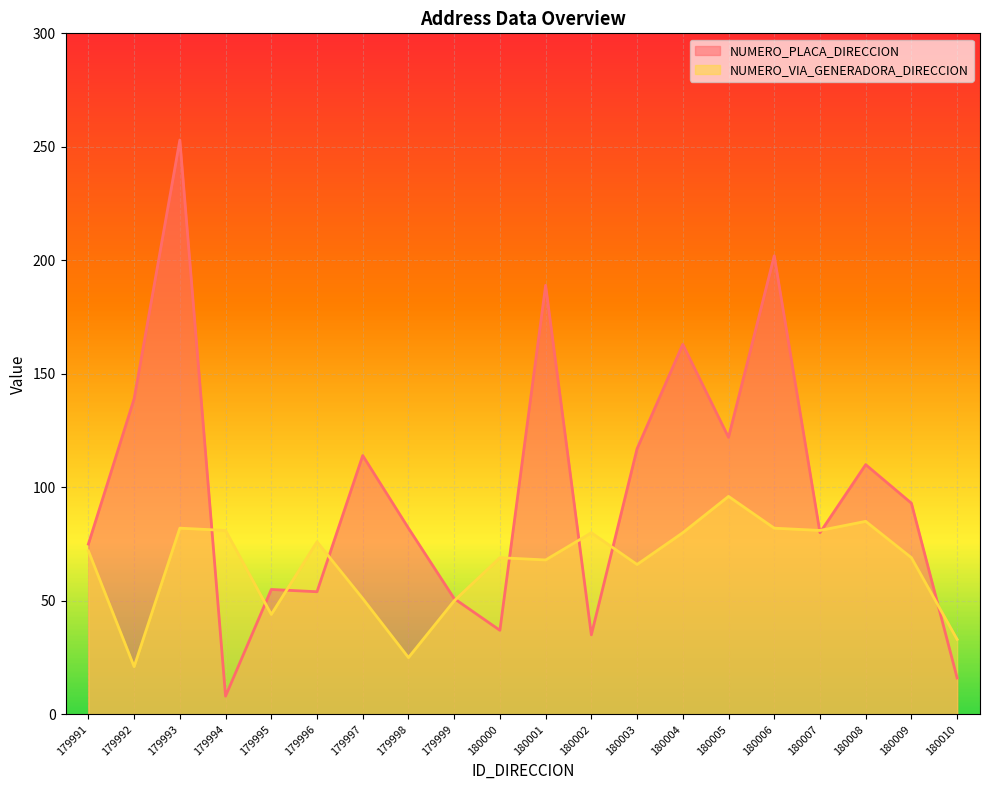

What is the smallest value displayed?

8